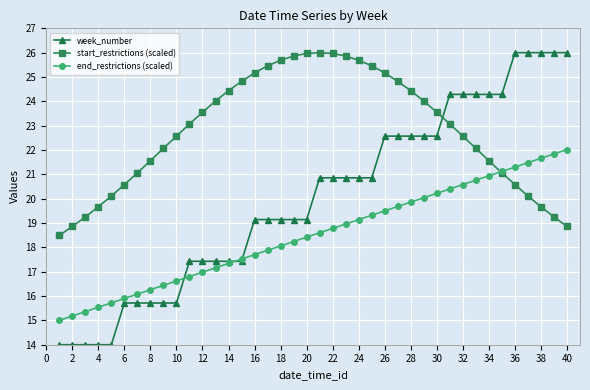

Rank the series by their average value, from lowest to highest.

end_restrictions (scaled), week_number, start_restrictions (scaled)